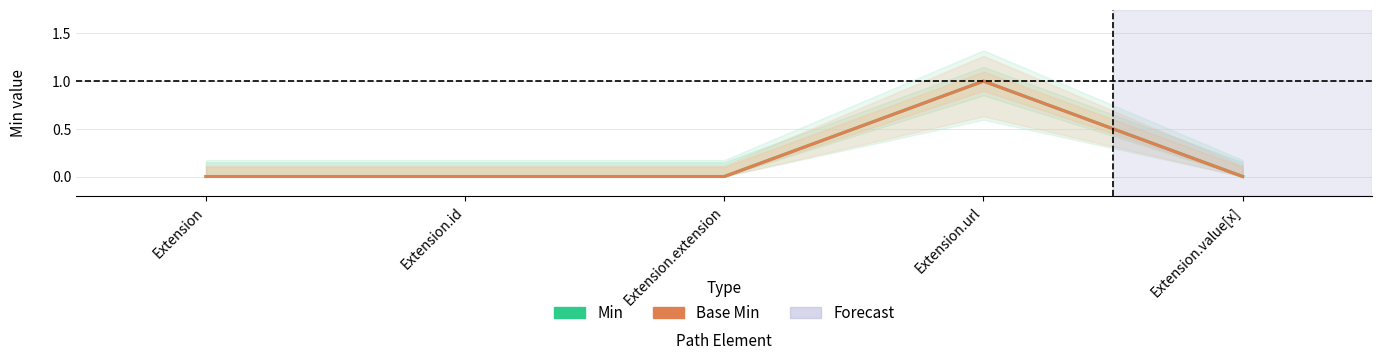

Which category has the highest value across all series?

Extension.url